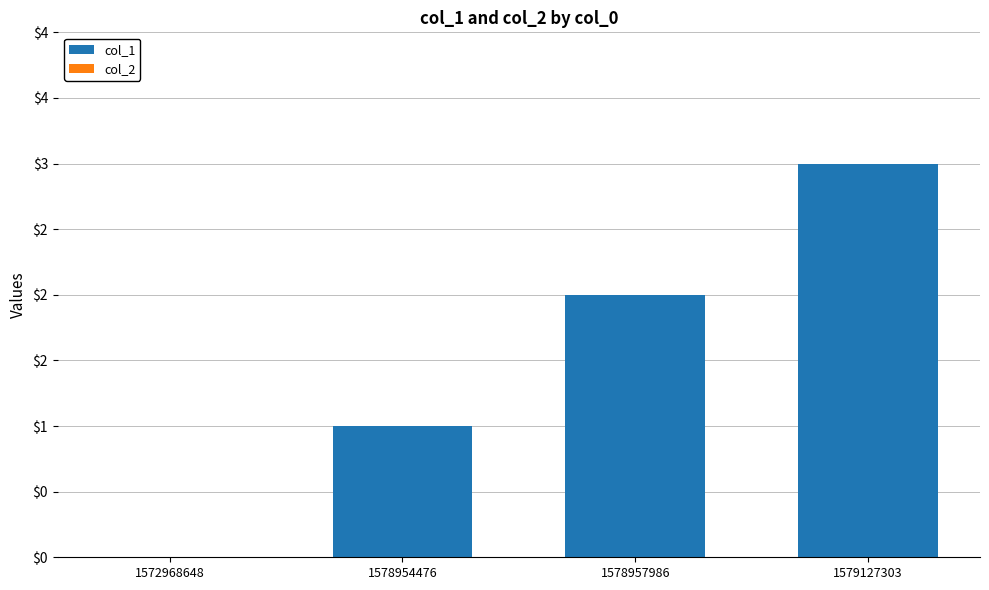

Are the bars horizontal?

No